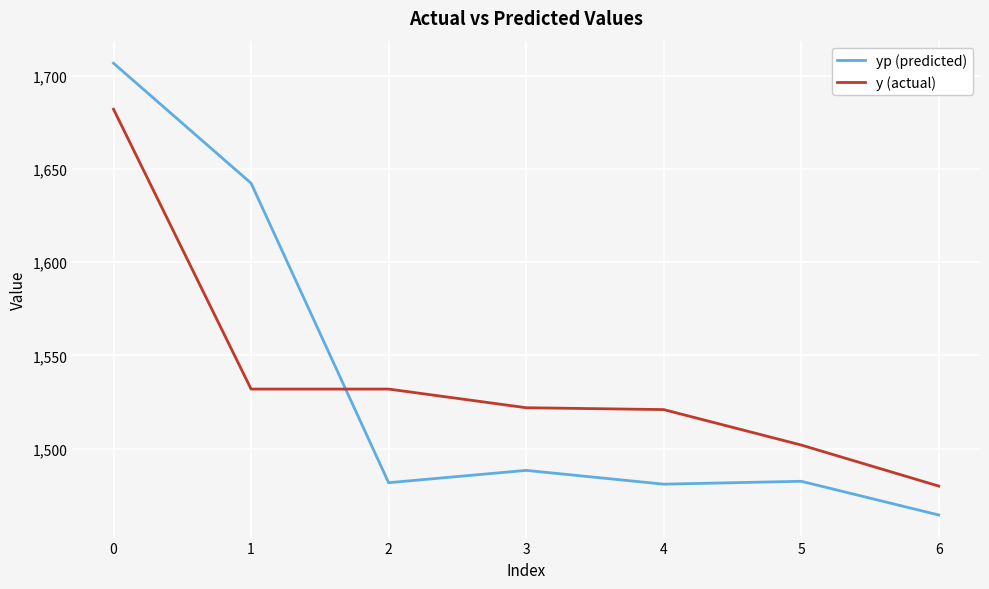

What is the average value of the yp (predicted) series?

1535.3